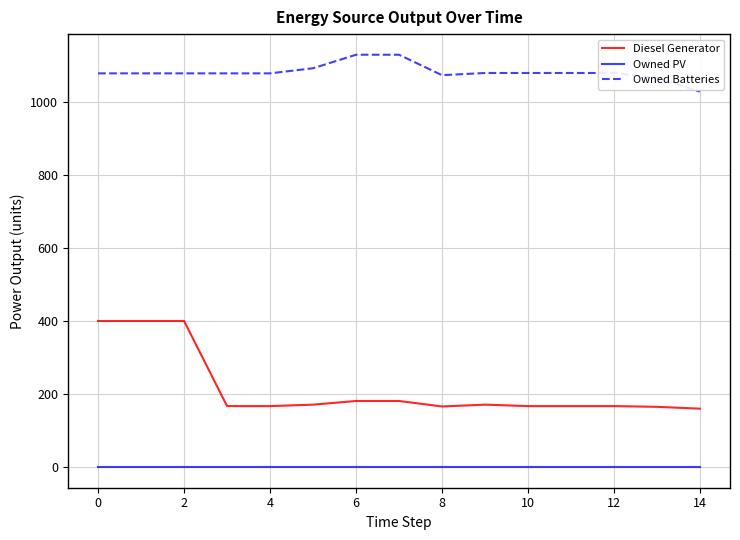

True or false: Owned Batteries and Diesel Generator cross at least once.

False